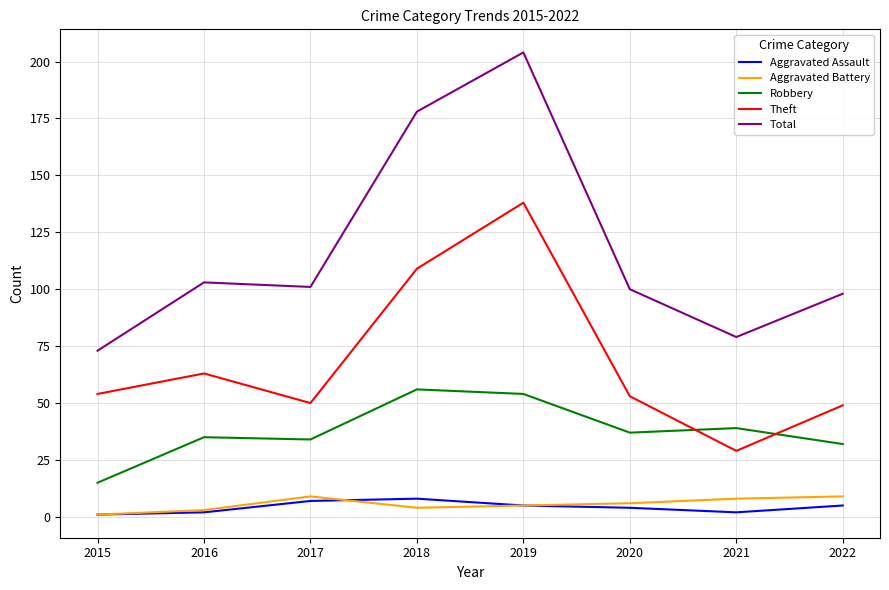

What are all the series names shown in the legend?

Aggravated Assault, Aggravated Battery, Robbery, Theft, Total